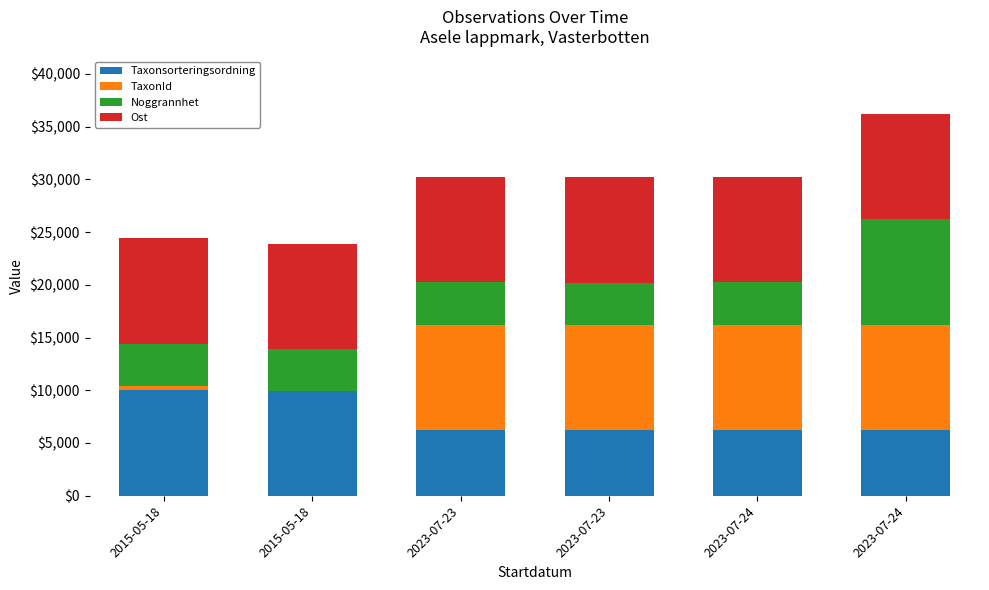

Count the number of categories in the chart.

6